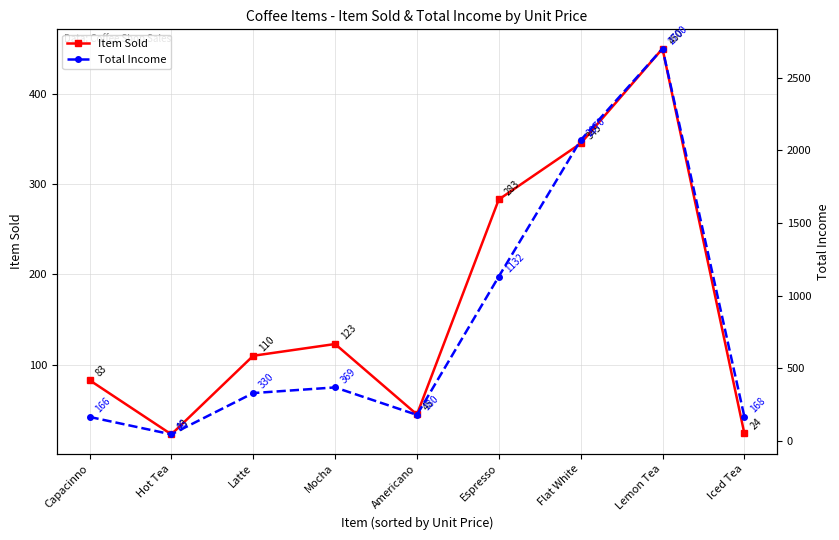

What is the difference between the highest and lowest values at Espresso?

849